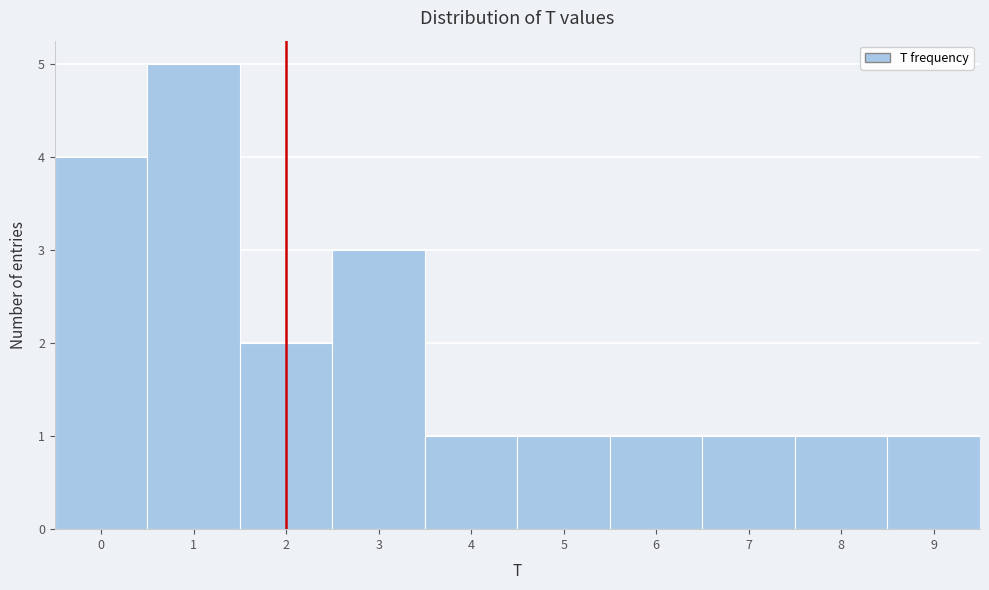

Reading left to right, transcribe this chart: for each bar, give the range it covers on the x-axis and its height. The values are not printed on the chart, so give them approximately, as read against the axis.

-0.5 to 0.5: 4
0.5 to 1.5: 5
1.5 to 2.5: 2
2.5 to 3.5: 3
3.5 to 4.5: 1
4.5 to 5.5: 1
5.5 to 6.5: 1
6.5 to 7.5: 1
7.5 to 8.5: 1
8.5 to 9.5: 1